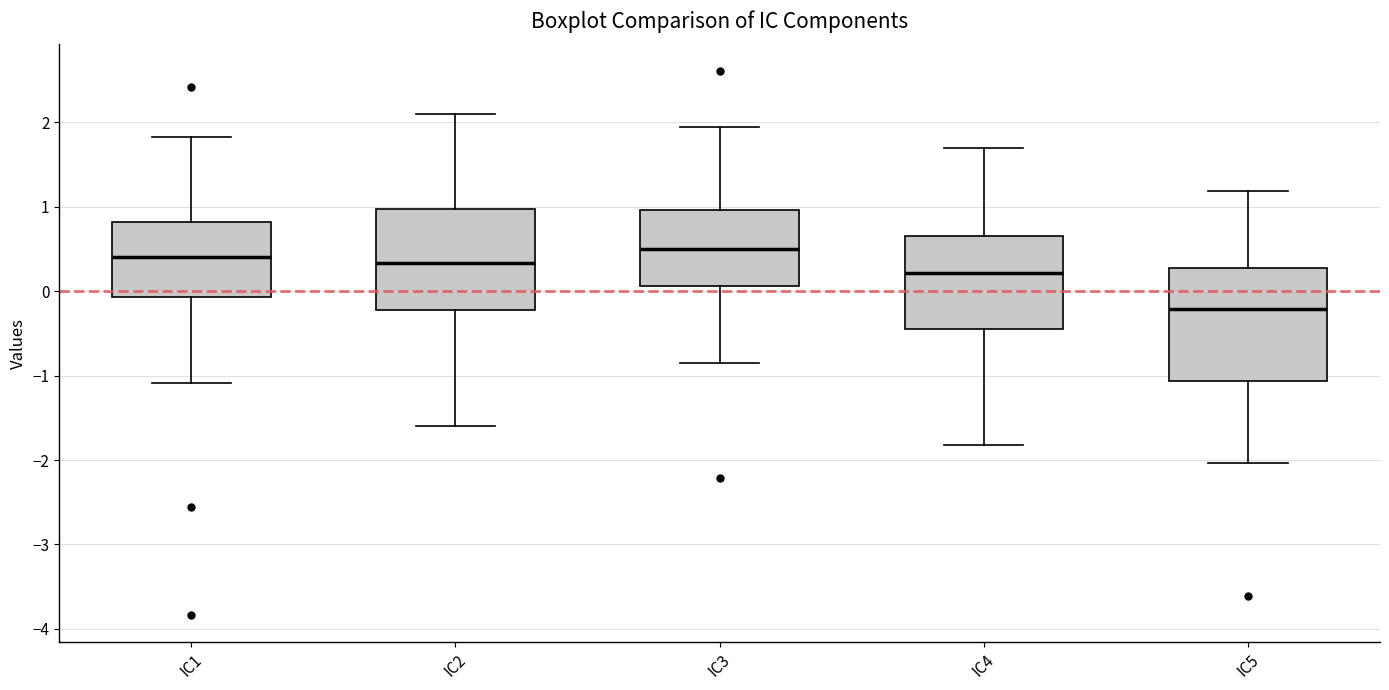

Reading left to right, transcribe this box plot: for each box, give where its median line is, the range the box spans, and where its two whiskers end, as read against the y-axis. The values are not printed on the chart, so give them approximately, as read against the axis.

IC1: median 0.4, box -0.1 to 0.8, whiskers -1.1 to 1.8
IC2: median 0.3, box -0.2 to 1.0, whiskers -1.6 to 2.1
IC3: median 0.5, box 0.1 to 1.0, whiskers -0.9 to 1.9
IC4: median 0.2, box -0.4 to 0.7, whiskers -1.8 to 1.7
IC5: median -0.2, box -1.1 to 0.3, whiskers -2.0 to 1.2